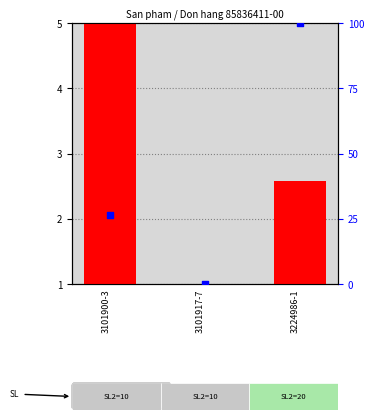

At which category is the sum across all series the highest?

3224986-1